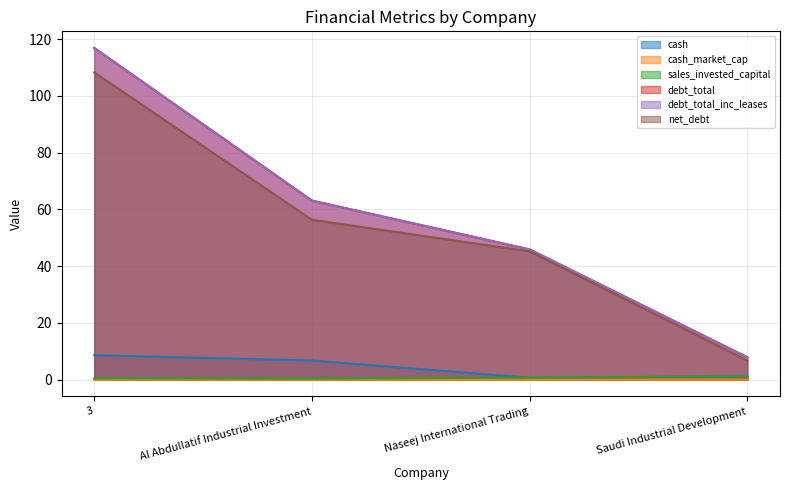

At which category does sales_invested_capital reach its first local valley?

Al Abdullatif Industrial Investment